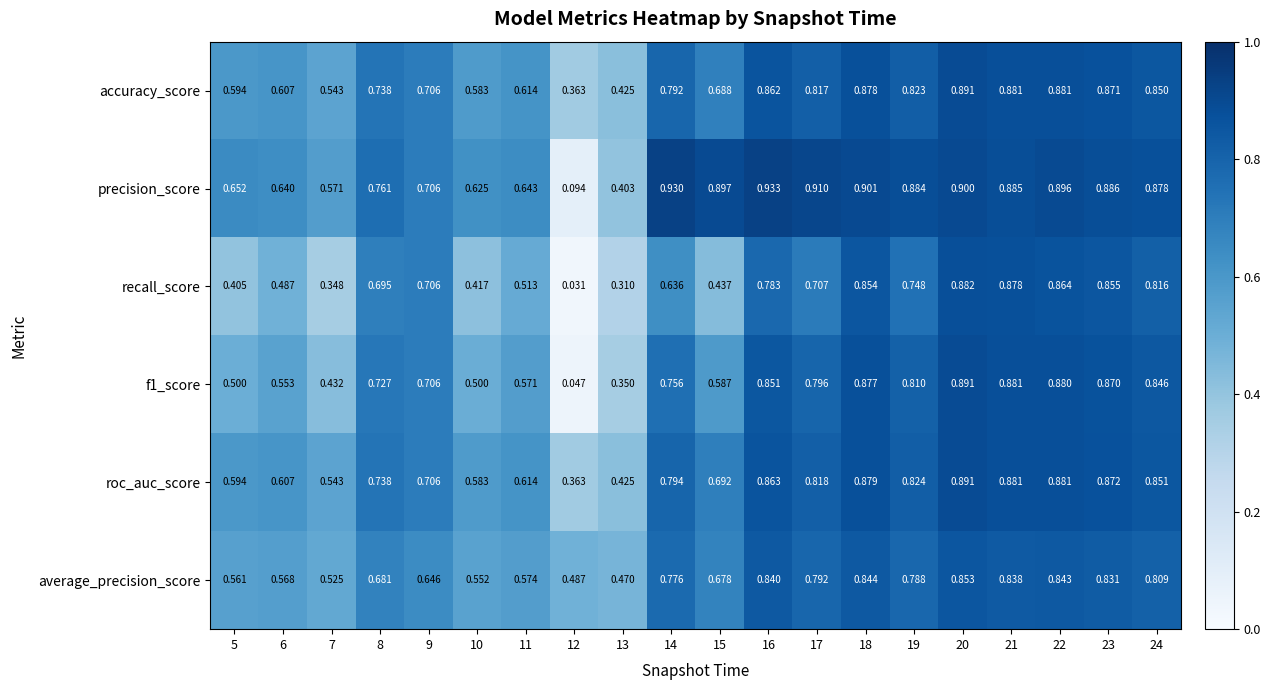

Which series has the largest total across all categories?

precision_score